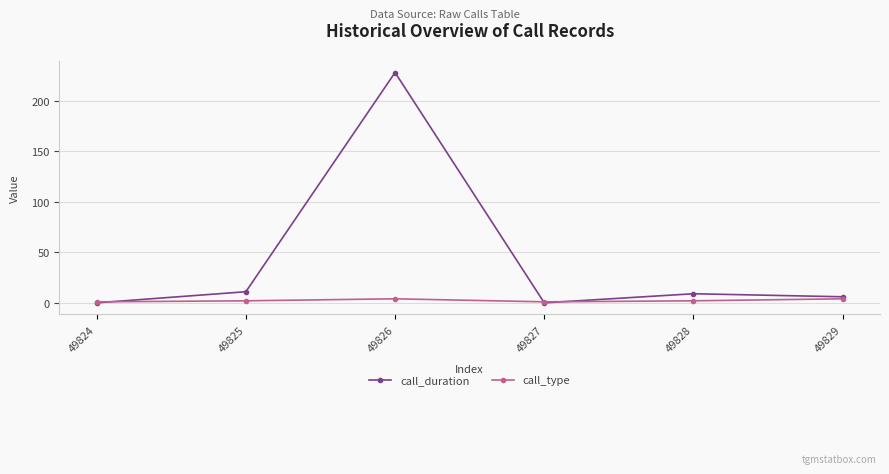

Between 49824 and 49826, which series saw the biggest shift?

call_duration